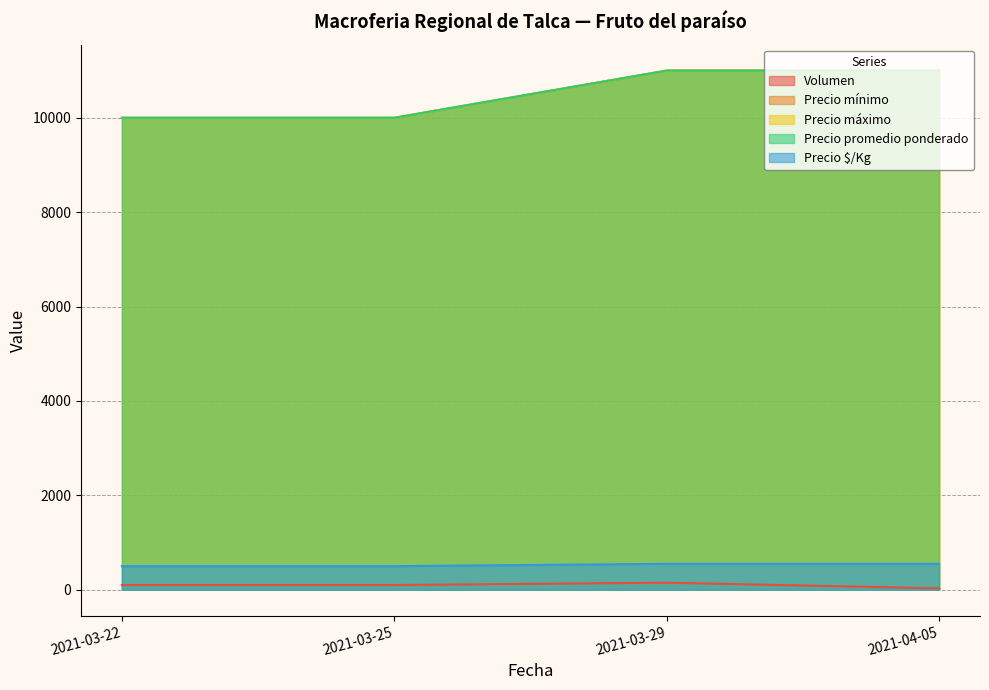

Between 2021-04-05 and 2021-03-25, which is larger?

2021-03-25